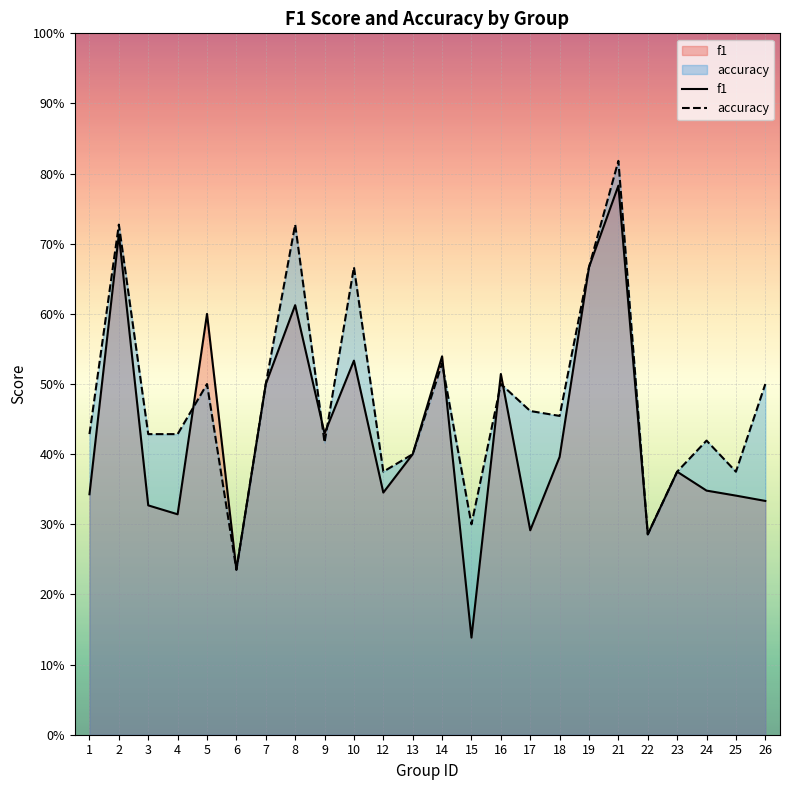

The accuracy series shows 0.4 at 2. True or false?

False